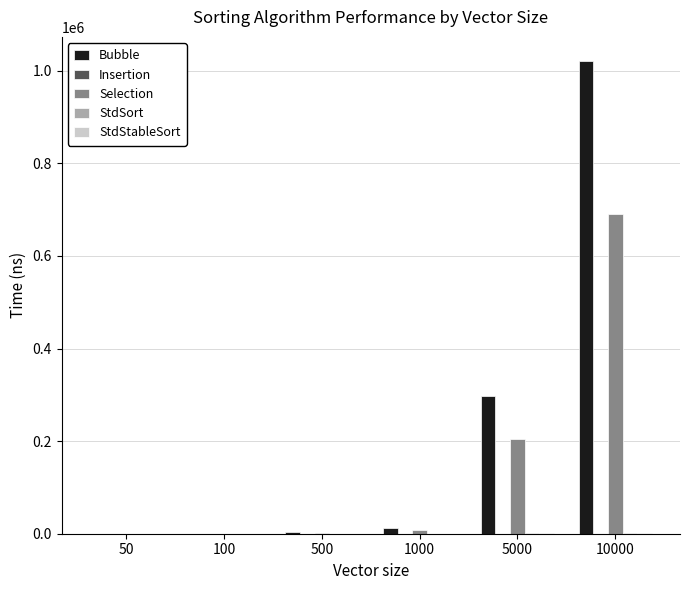

Which series has the largest total across all categories?

Bubble